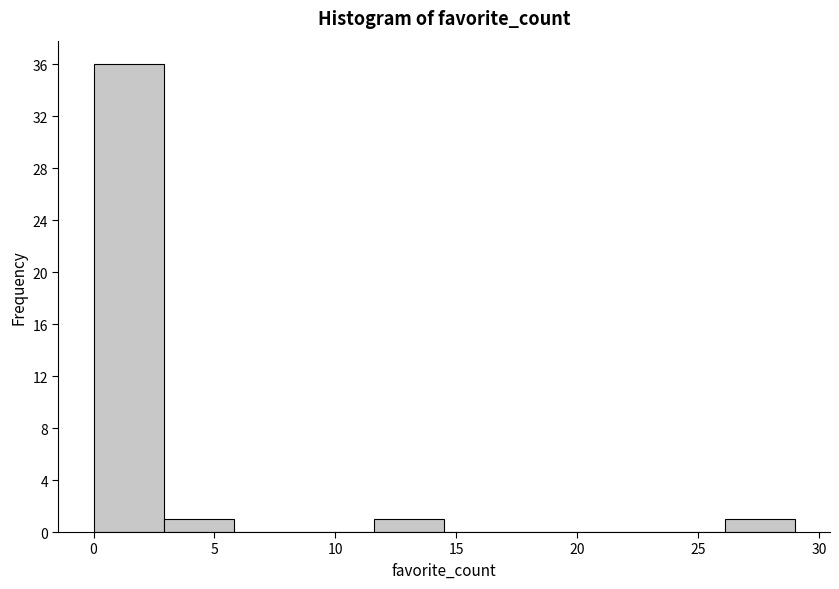

Over which range of the x-axis is the bar tallest?

0.0 to 2.9